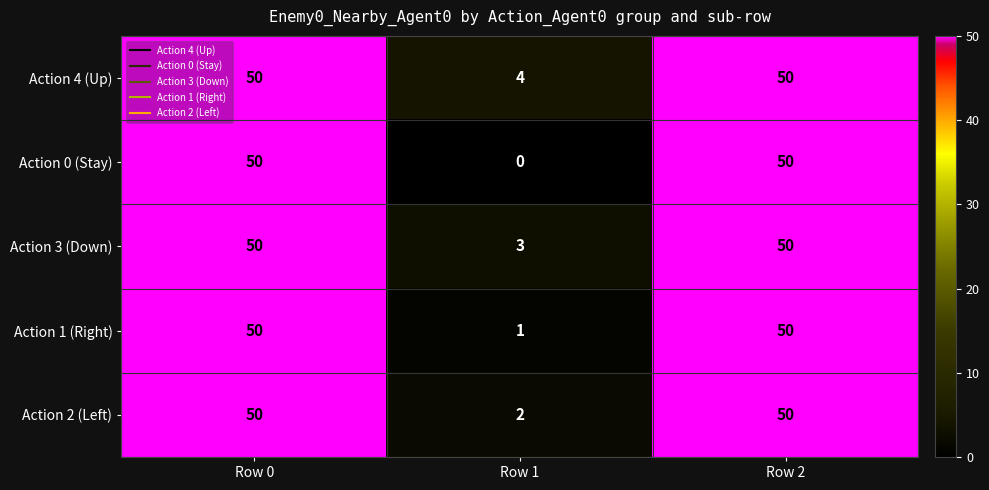

At Row 1, list the series in order from largest to smallest.

Action 4 (Up), Action 3 (Down), Action 2 (Left), Action 1 (Right), Action 0 (Stay)